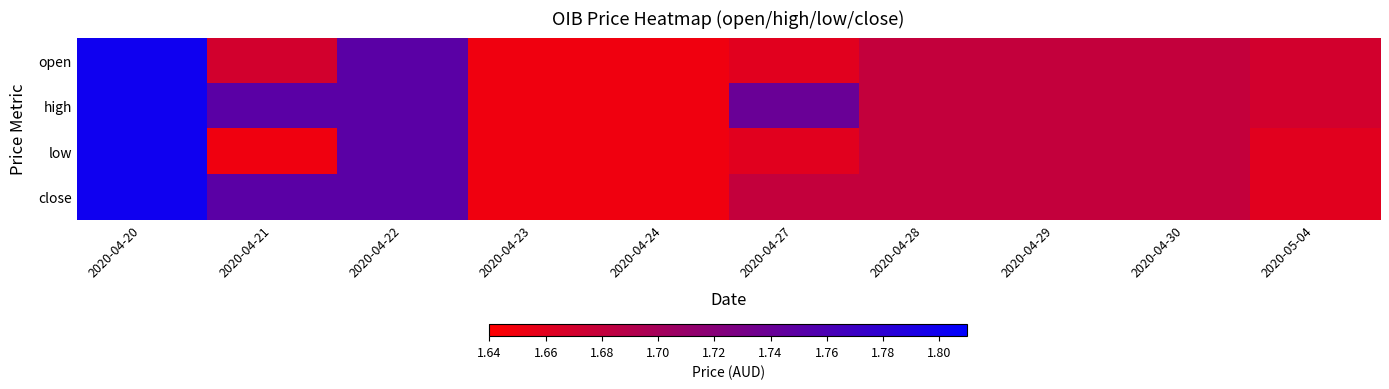

Which category has the lowest value across all series?

2020-04-23